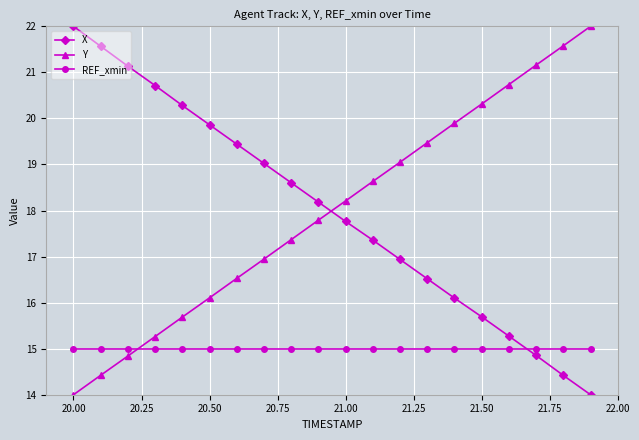

What is the value of the X point at the 2nd from the left?

21.6